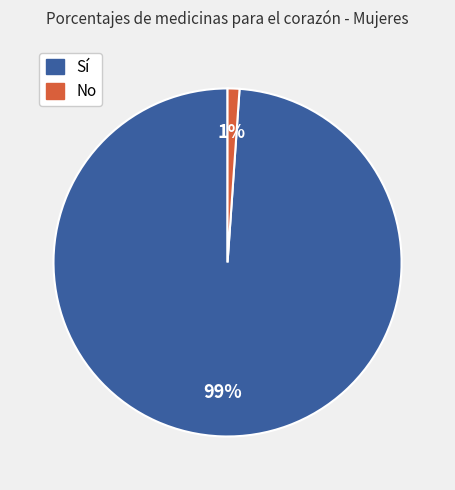

Does any single category account for the majority?

Yes